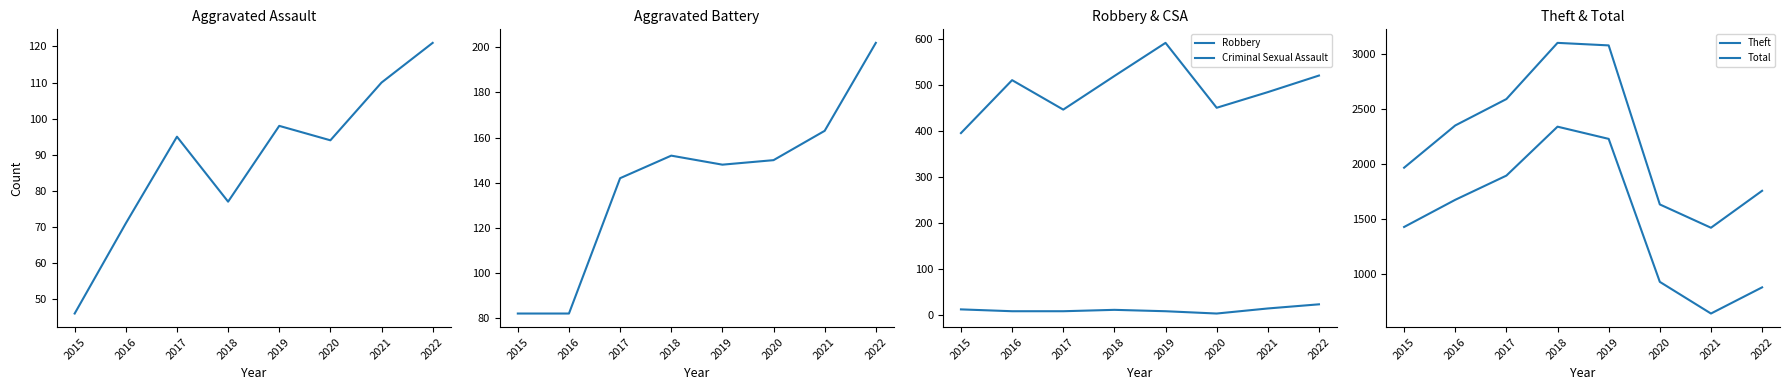

Count the number of data series in this chart.

6